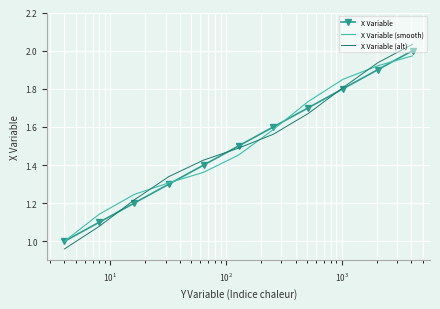

What are all the series names shown in the legend?

X Variable, X Variable (smooth), X Variable (alt)